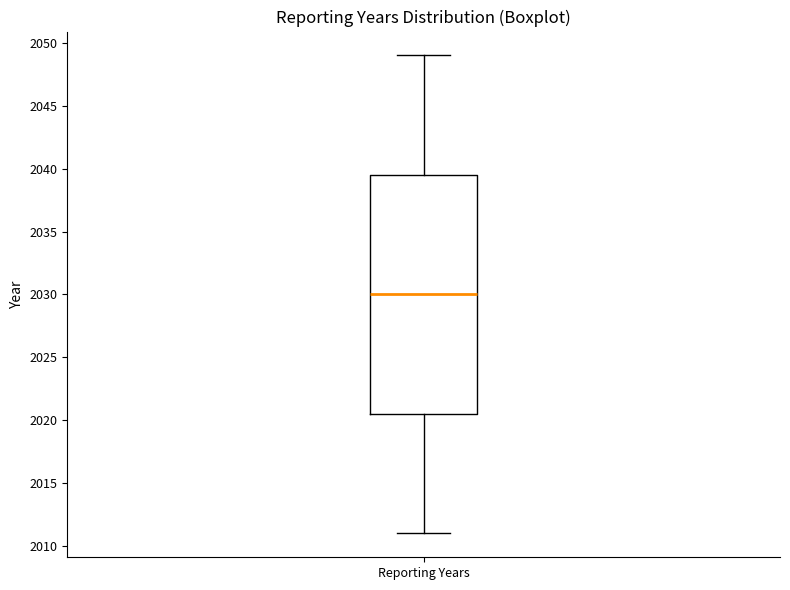

Where is the lower edge of the box for Reporting Years on the y-axis? The values are not printed on the chart, so give them approximately, as read against the axis.

2020.5